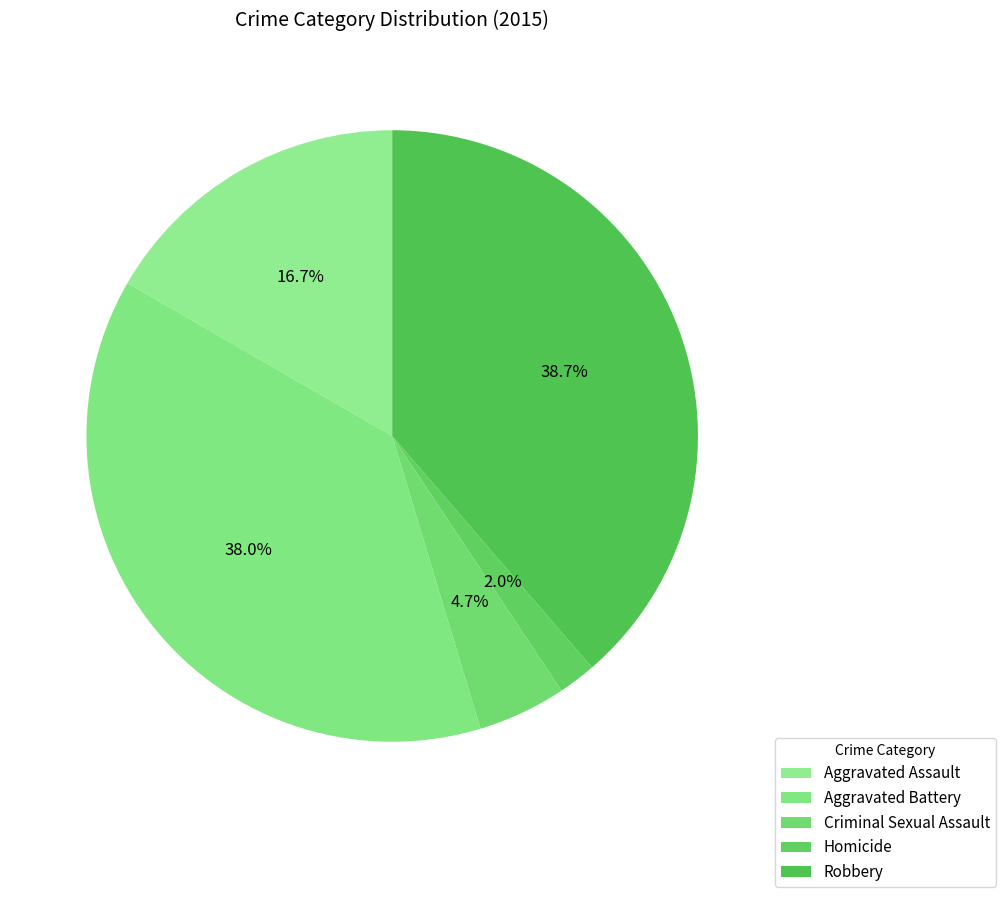

Which has a higher value, Robbery or Criminal Sexual Assault?

Robbery